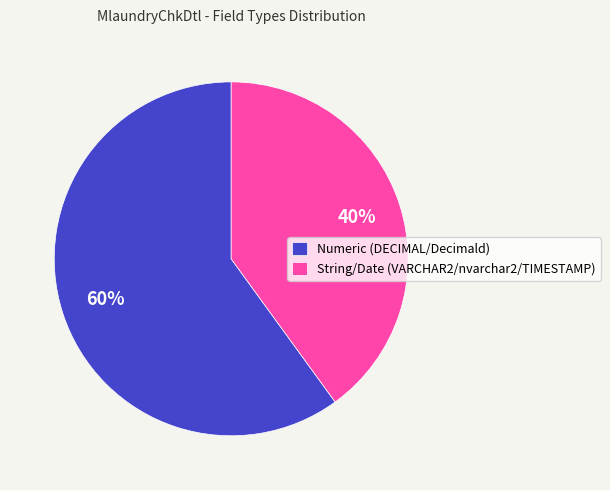

Which category accounts for the majority?

Numeric (DECIMAL/Decimald)